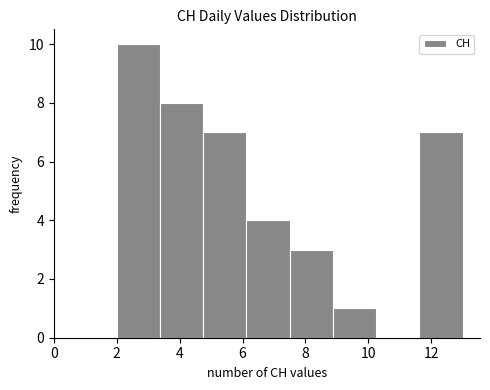

Reading left to right, list every bar in this chart as the range it spans on the x-axis followed by its height. Neither the bar edges nor the heights are printed on the chart, so give them approximately, as read against the axes.

2.0 to 3.4: 10
3.4 to 4.8: 8
4.8 to 6.2: 7
6.2 to 7.6: 4
7.6 to 8.8: 3
8.8 to 10.2: 1
10.2 to 11.6: 0
11.6 to 13.0: 7